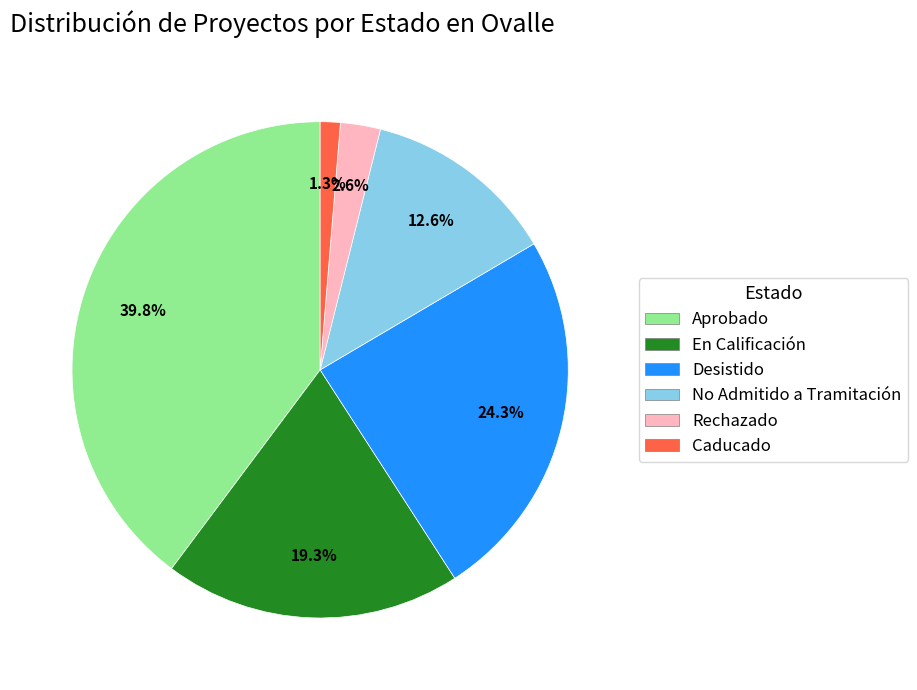

Rank the categories by value from lowest to highest.

Caducado, Rechazado, No Admitido a Tramitación, En Calificación, Desistido, Aprobado